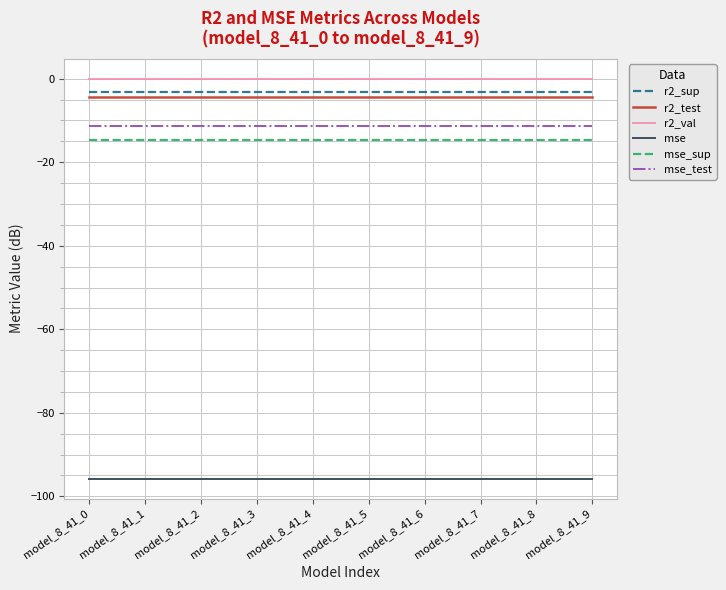

Is the value of r2_sup at model_8_41_5 greater than the value of mse_test at model_8_41_9?

Yes